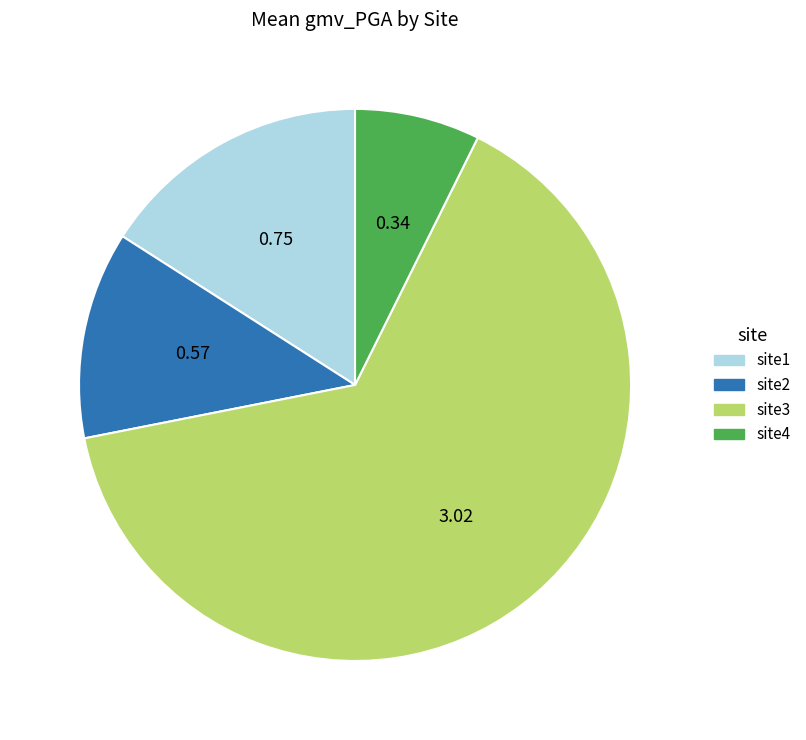

Do site3 and site4 together represent more than half of the pie?

Yes